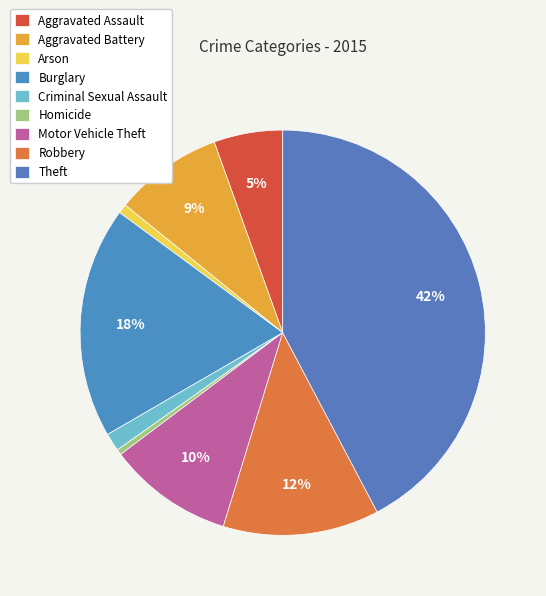

To the nearest percent, what is the average slice percentage?

11%